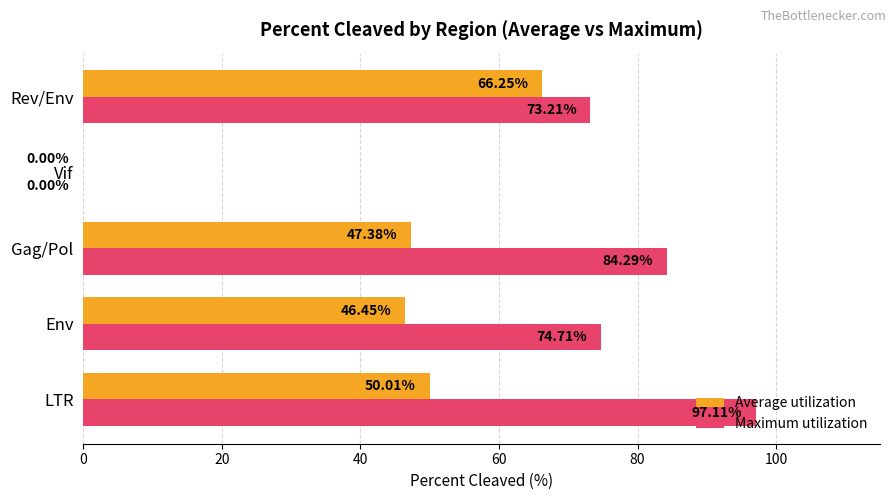

What is the sum of all Average utilization values?

210.1